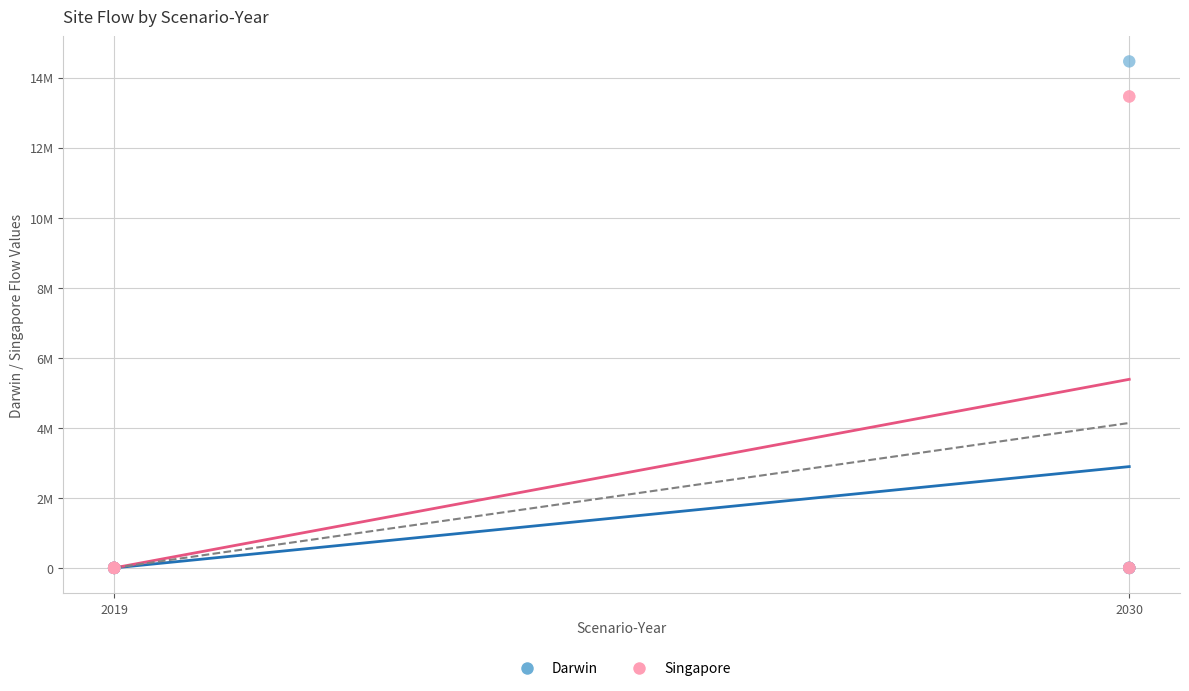

Which series reaches the maximum Y coordinate?

Darwin